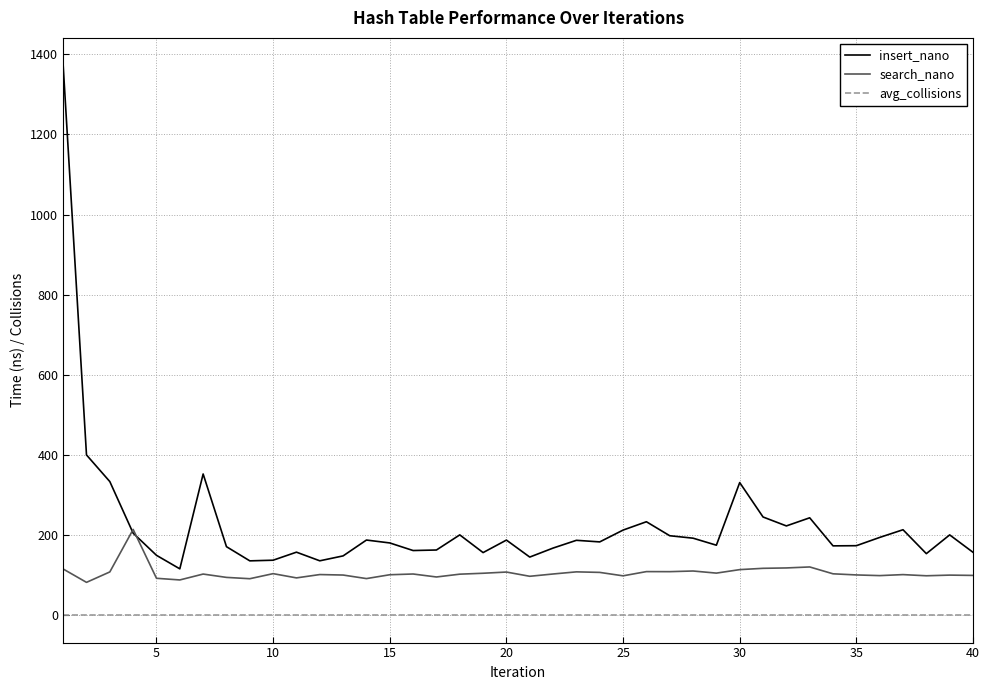

Which series has the largest range (max minus min)?

insert_nano